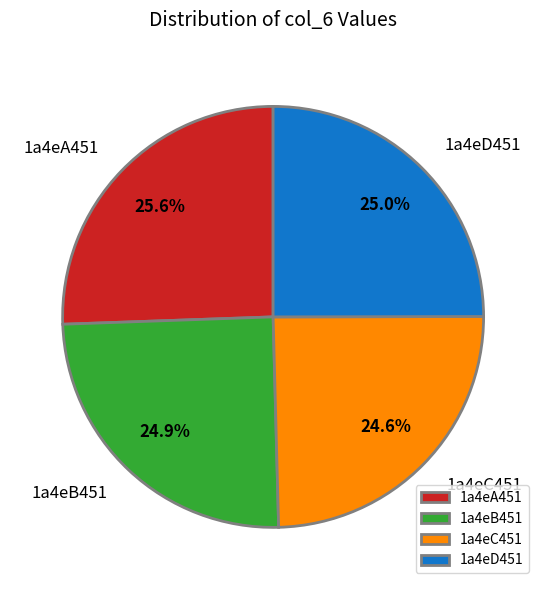

Does any single category account for the majority?

No